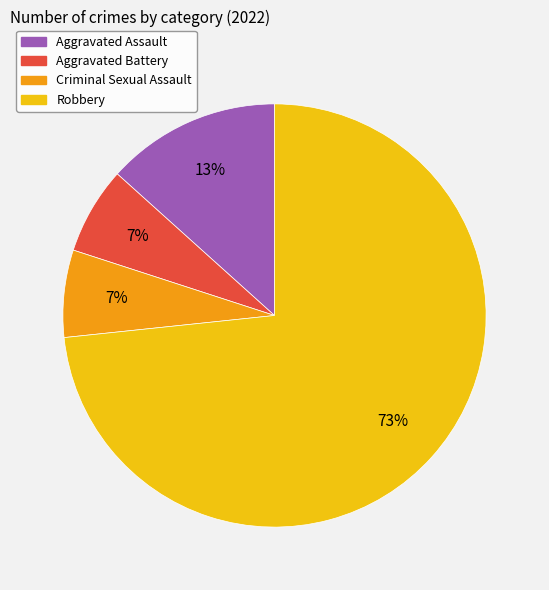

To the nearest percent, what is the combined percentage of Aggravated Assault and Aggravated Battery?

20%